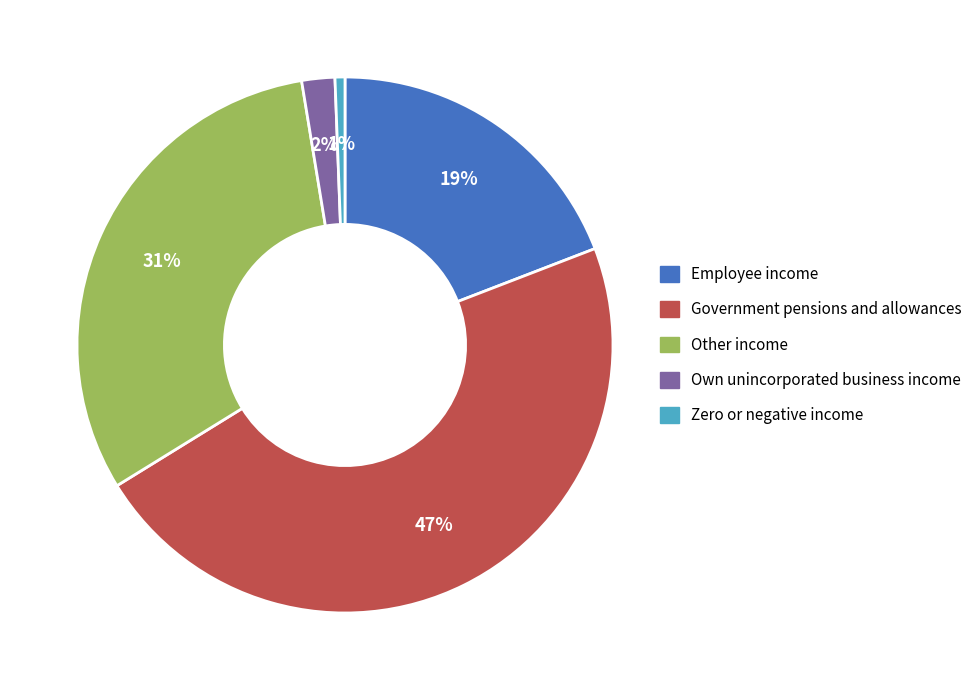

How many slices are in this pie chart?

5